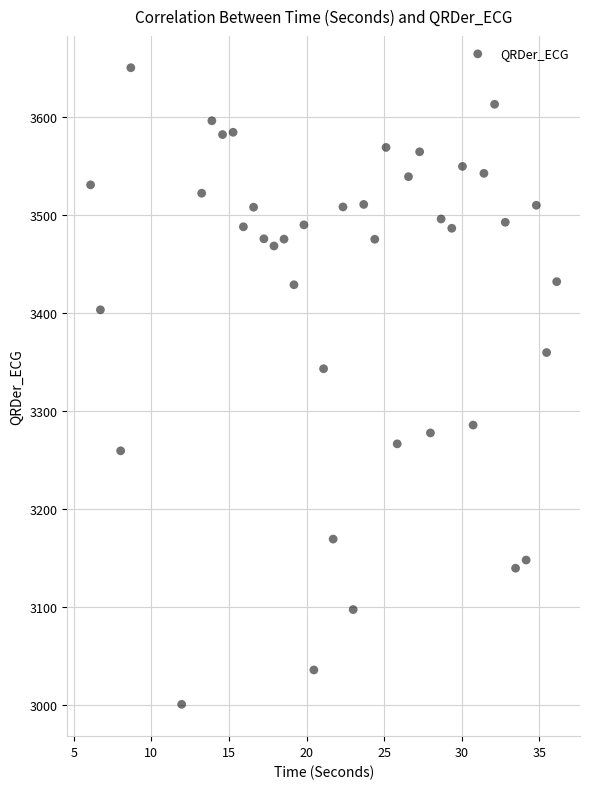

What is the range of X values (max minus min)?

30.0